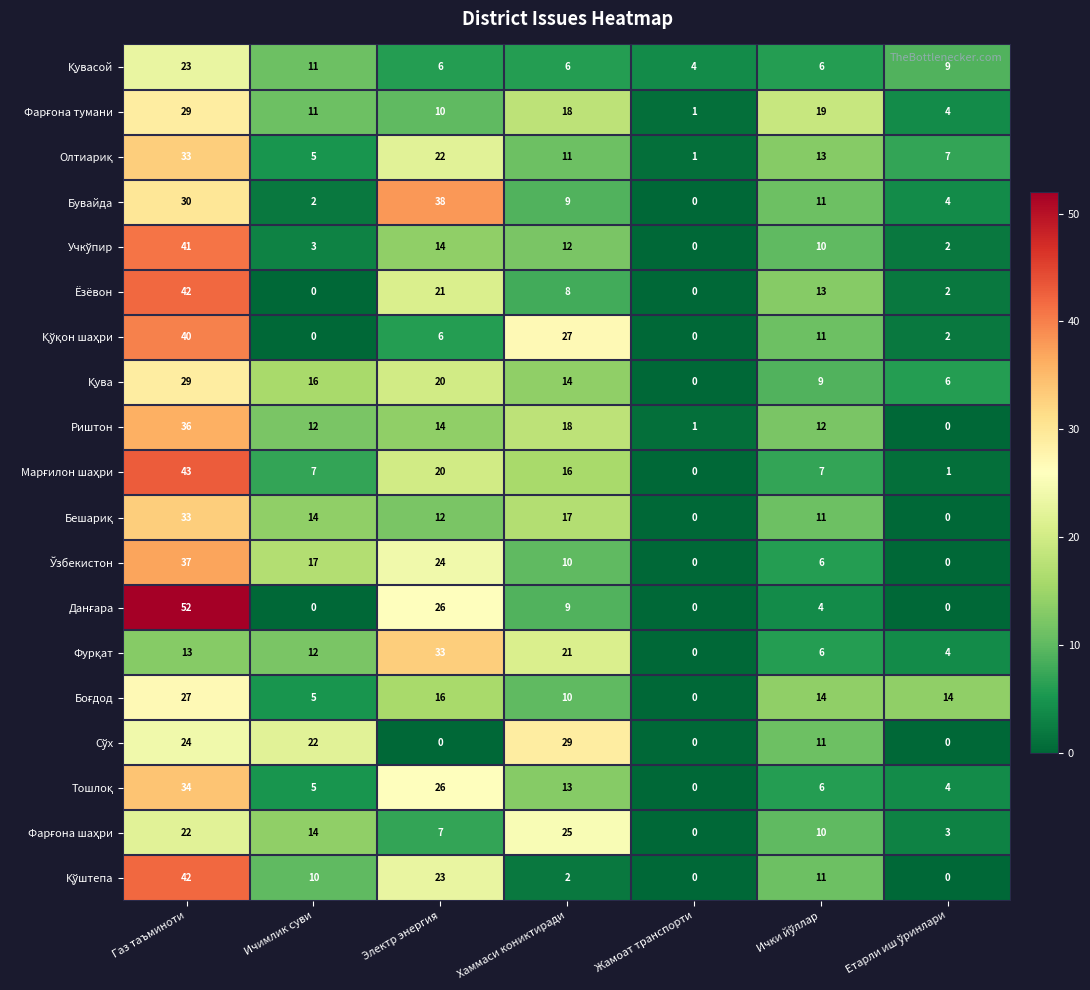

What is the spread (max minus min) of values at Газ таъминоти?

39